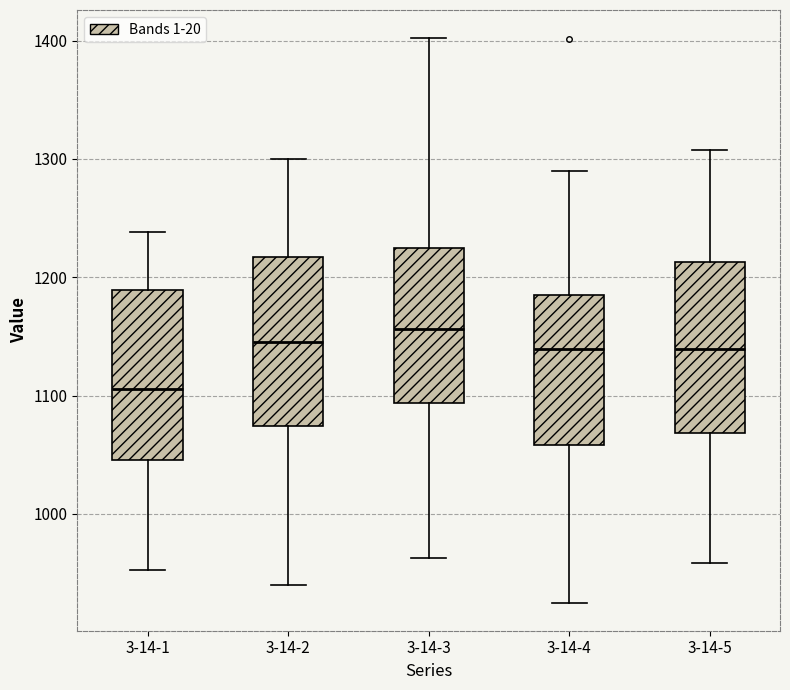

Which box's median line is the highest?

3-14-3